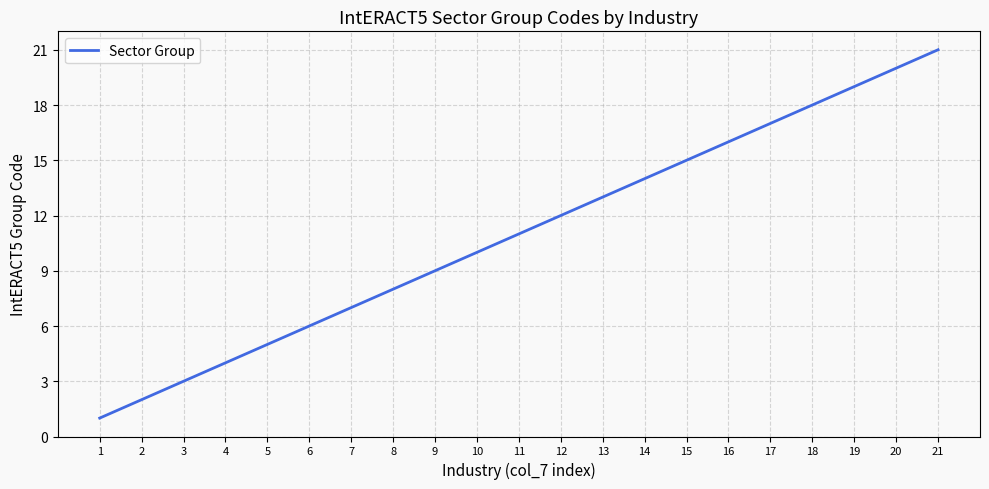

Which has a higher value, 2 or 8?

8